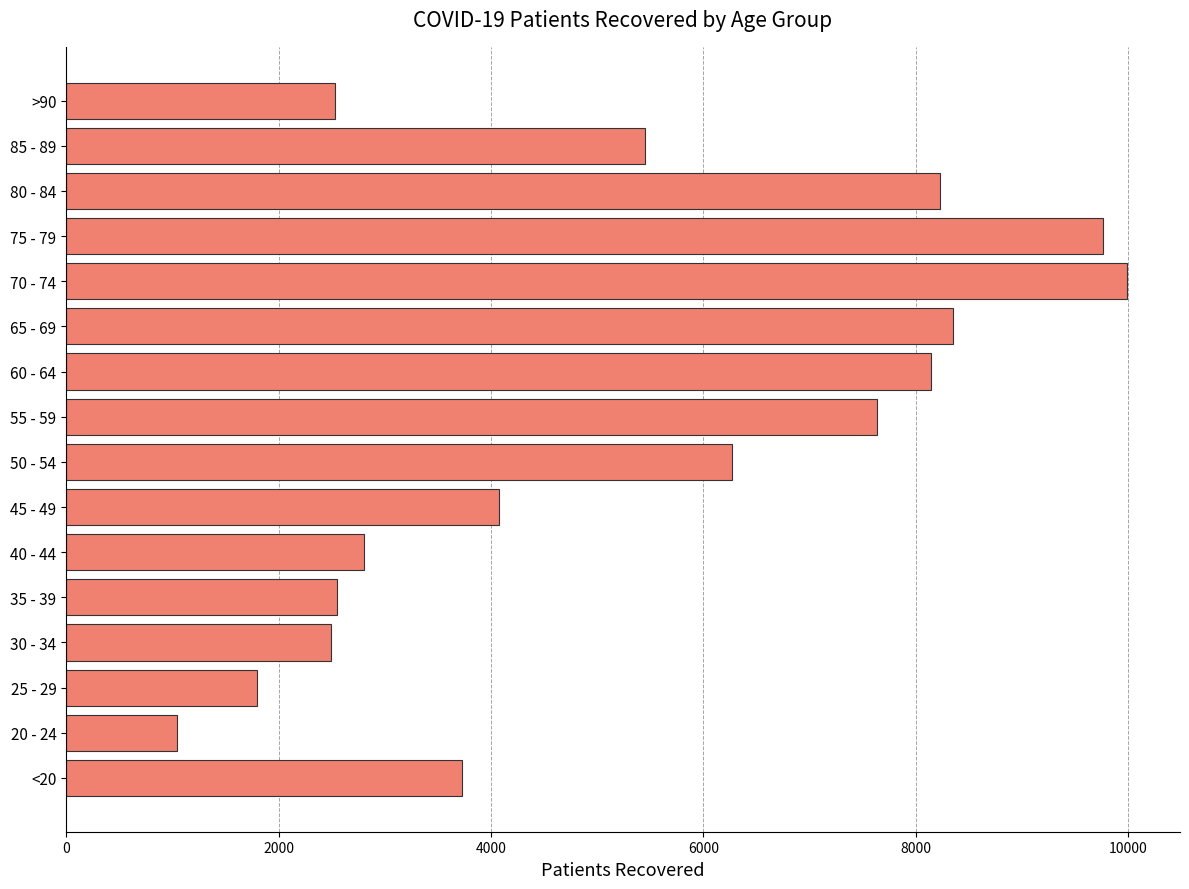

What is the maximum value shown in the chart?

9987